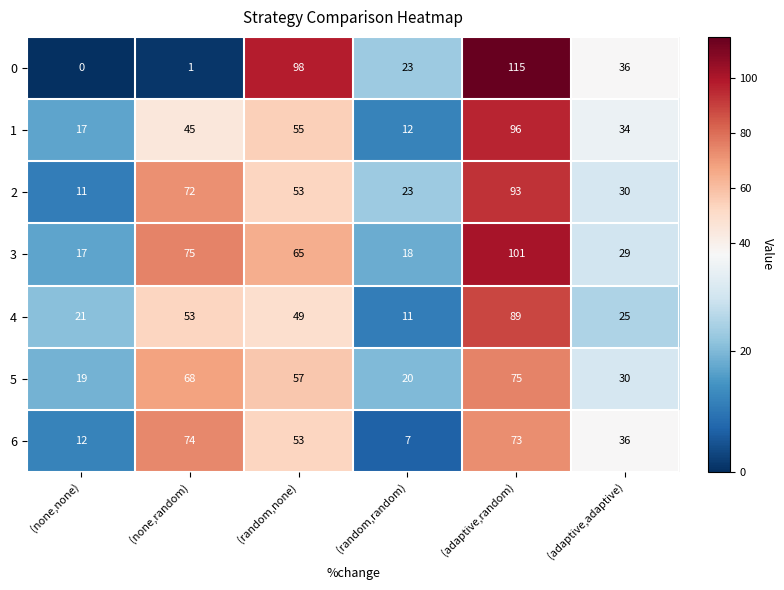

Rank the series at (none,random) from lowest to highest value.

0, 1, 4, 5, 2, 6, 3